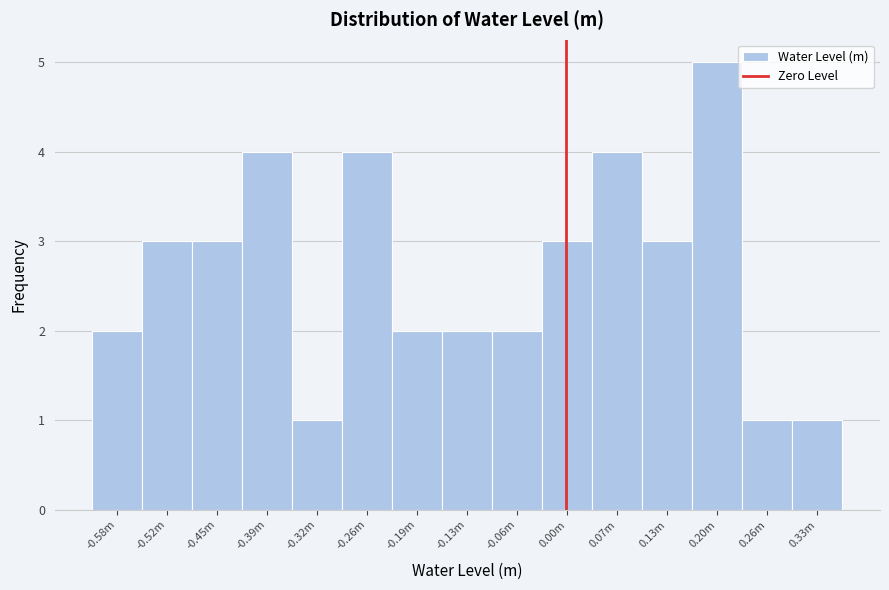

Reading left to right, list all the values displayed in this chart.

-0.58m=2	-0.52m=3	-0.45m=3	-0.39m=4	-0.32m=1	-0.26m=4	-0.19m=2	-0.13m=2	-0.06m=2	0.00m=3	0.07m=4	0.13m=3	0.20m=5	0.26m=1	0.33m=1